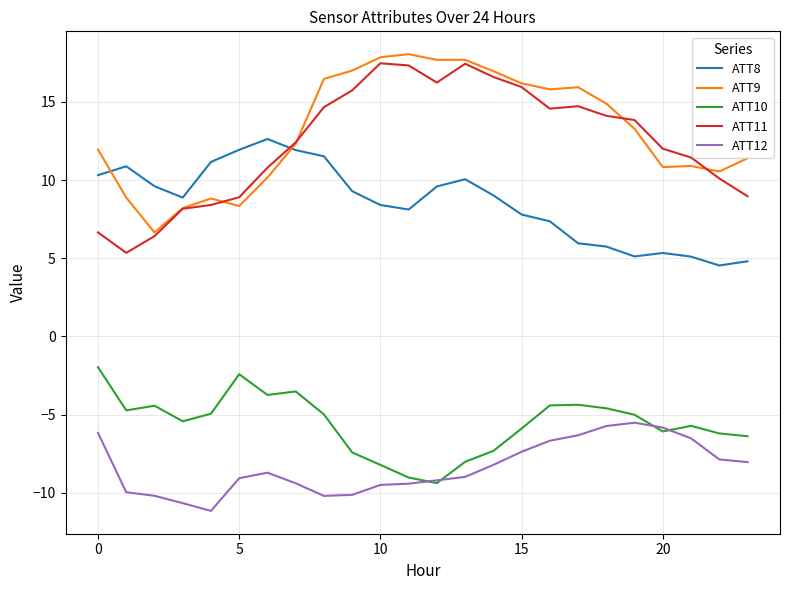

What is the difference between the maximum and second lowest values in the ATT8 series?

7.8